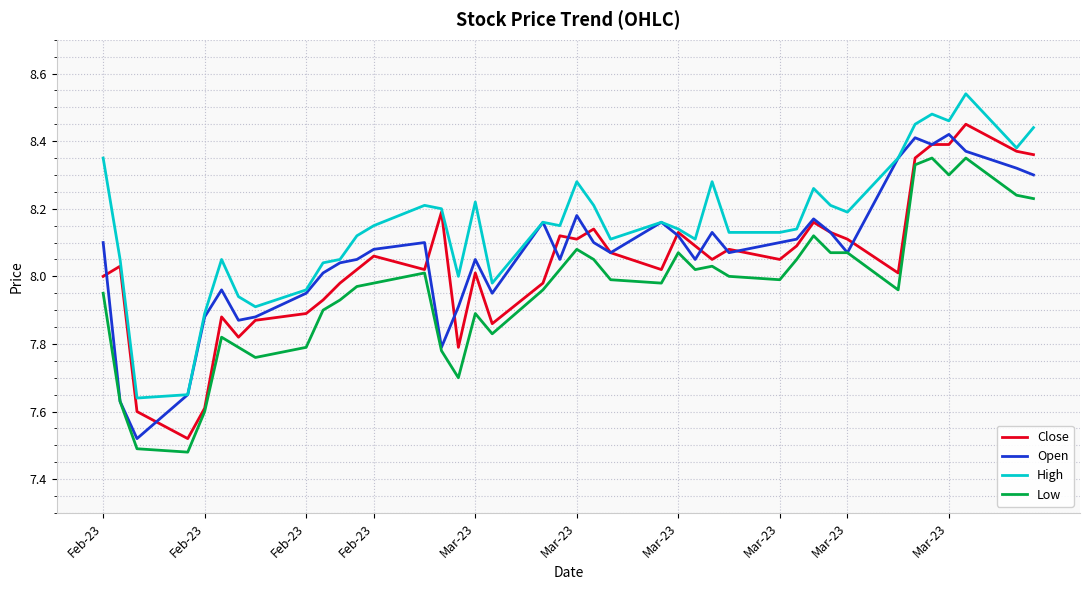

Which series has the largest total across all categories?

High